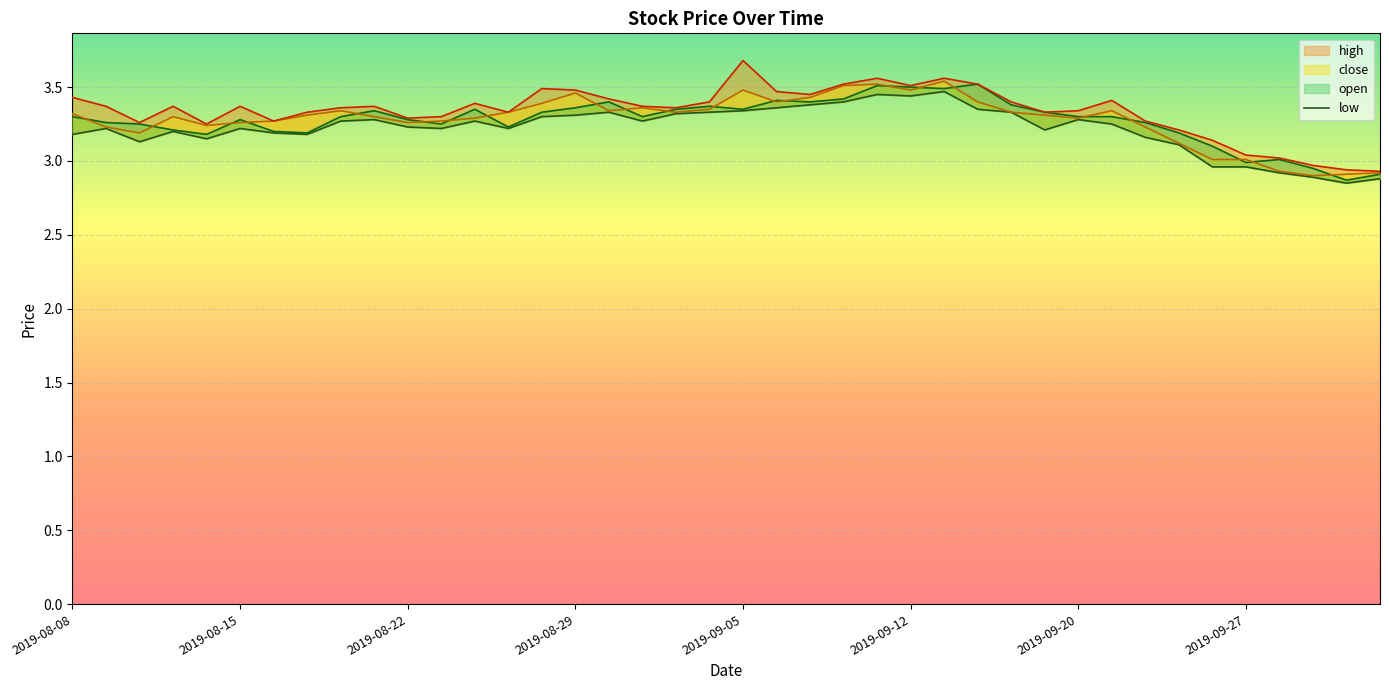

How many lines are shown in the chart?

4